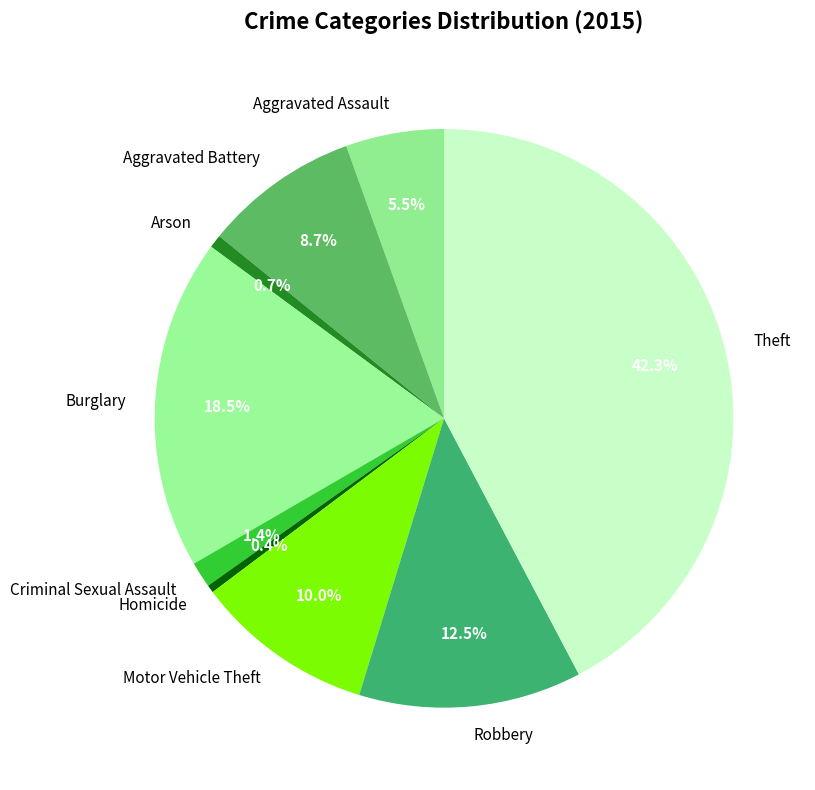

Which slice is the largest?

Theft